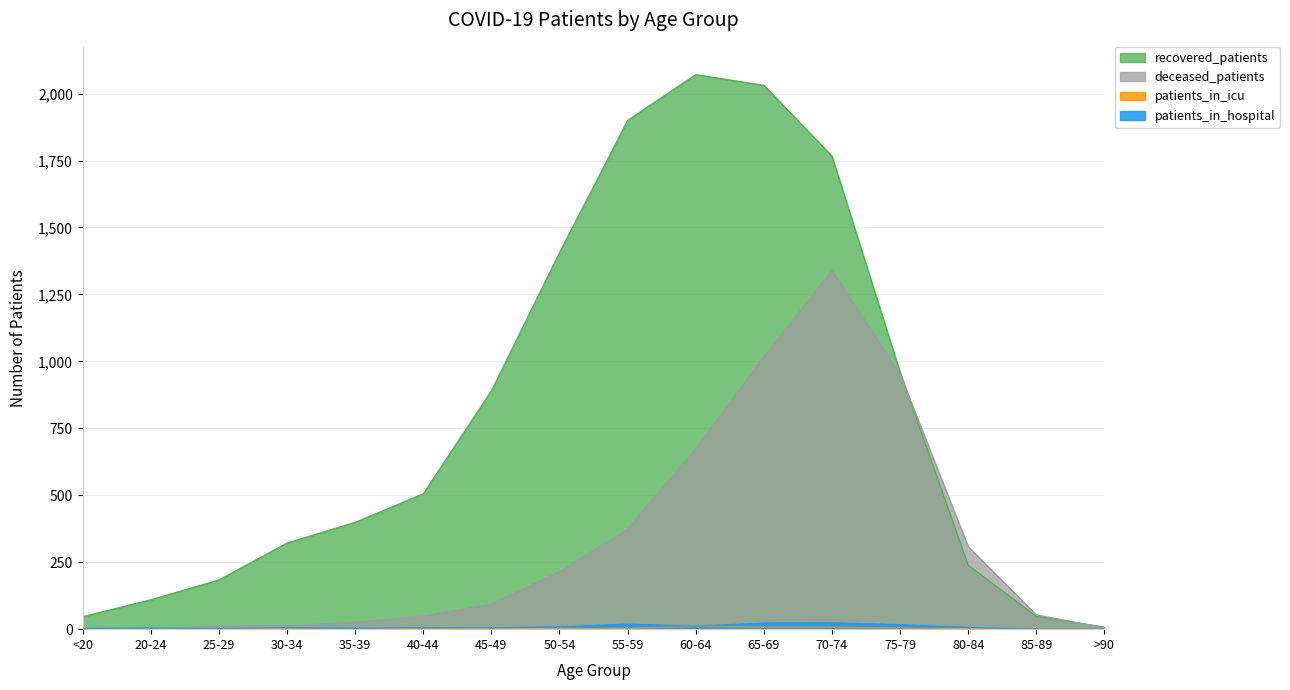

What is the label of the 13th point from the right?

30-34